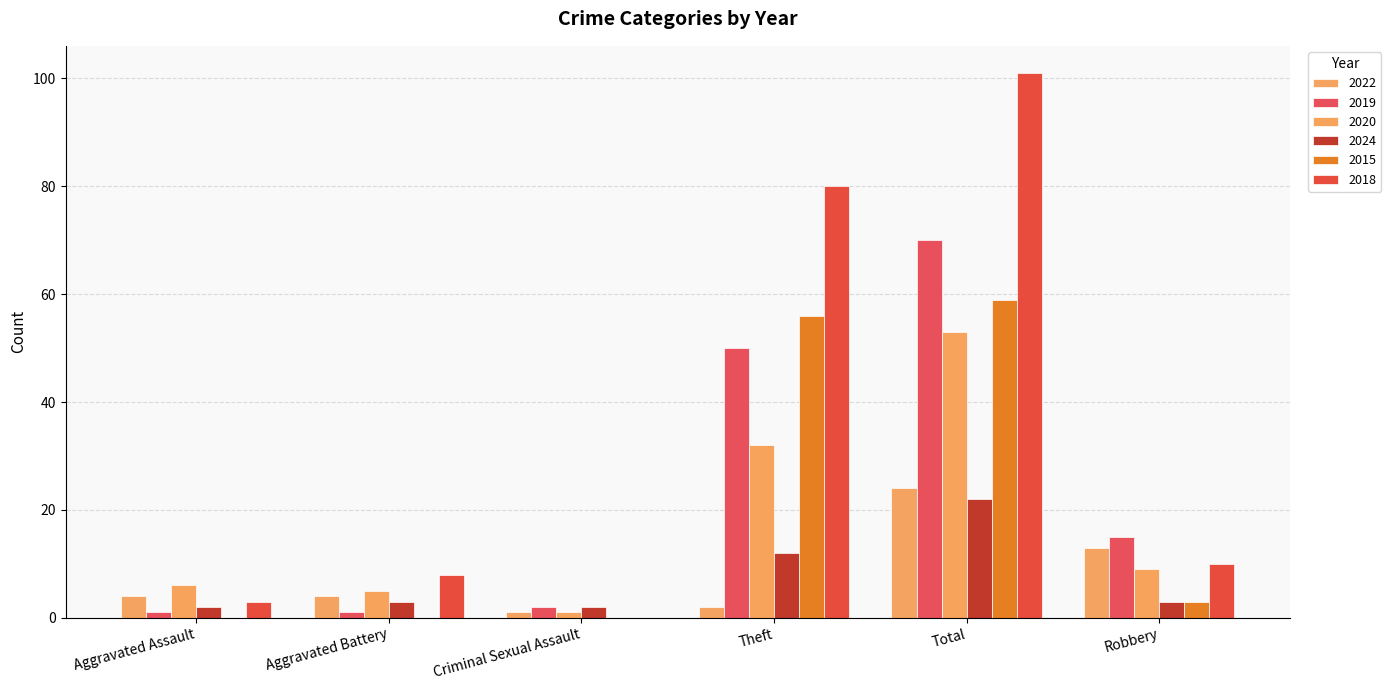

Reading left to right, transcribe all the data shown in this chart.

2022: Aggravated Assault=4	Aggravated Battery=4	Criminal Sexual Assault=1	Theft=2	Total=24	Robbery=13
2019: Aggravated Assault=1	Aggravated Battery=1	Criminal Sexual Assault=2	Theft=50	Total=70	Robbery=15
2020: Aggravated Assault=6	Aggravated Battery=5	Criminal Sexual Assault=1	Theft=32	Total=53	Robbery=9
2024: Aggravated Assault=2	Aggravated Battery=3	Criminal Sexual Assault=2	Theft=12	Total=22	Robbery=3
2015: Aggravated Assault=0	Aggravated Battery=0	Criminal Sexual Assault=0	Theft=56	Total=59	Robbery=3
2018: Aggravated Assault=3	Aggravated Battery=8	Criminal Sexual Assault=0	Theft=80	Total=101	Robbery=10